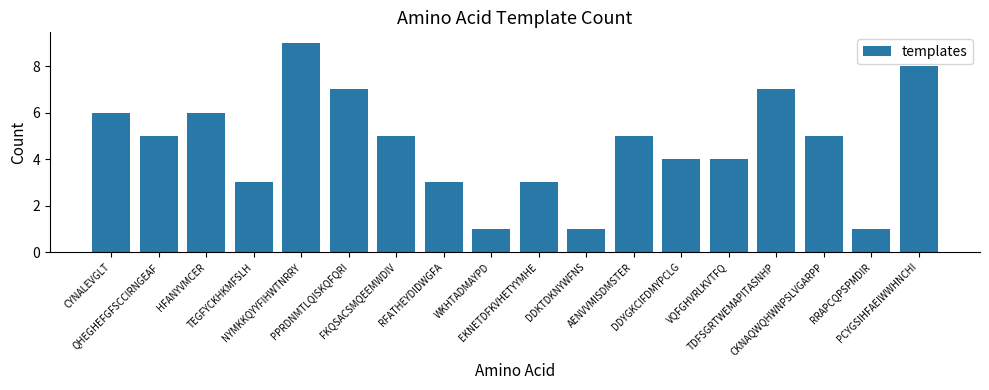

What position from the left is RRAPCQPSPMDIR?

17